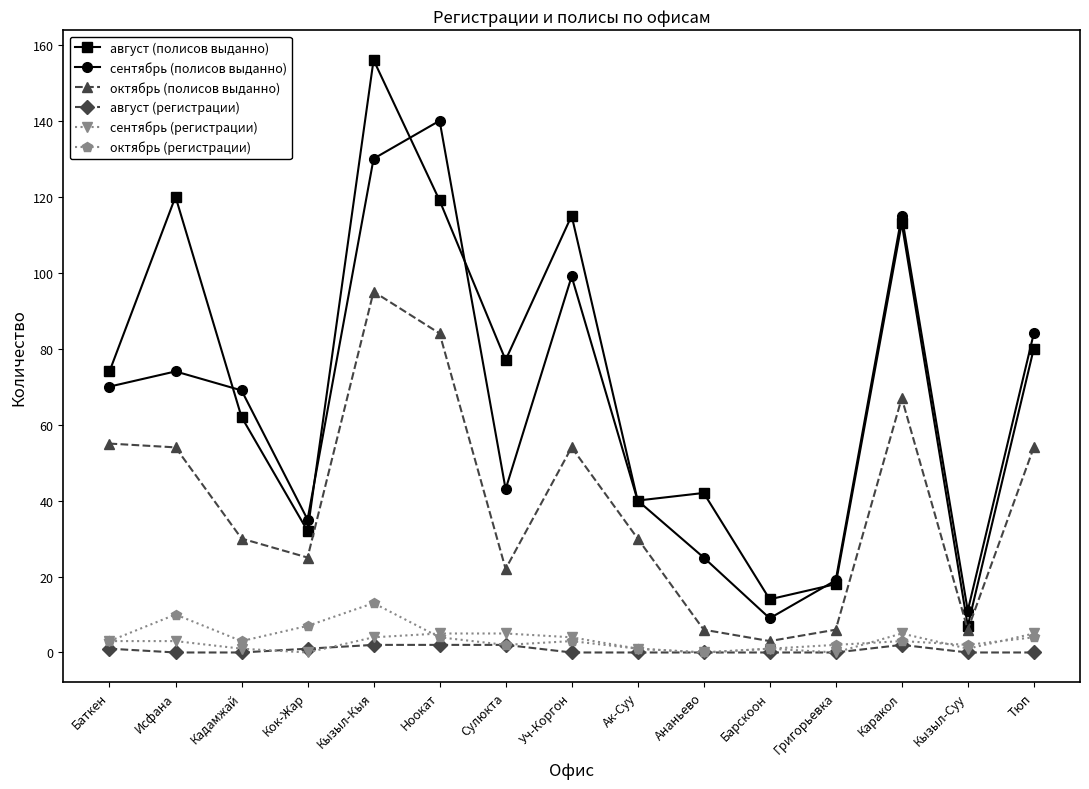

Which label corresponds to the largest value in the chart?

Кызыл-Кыя